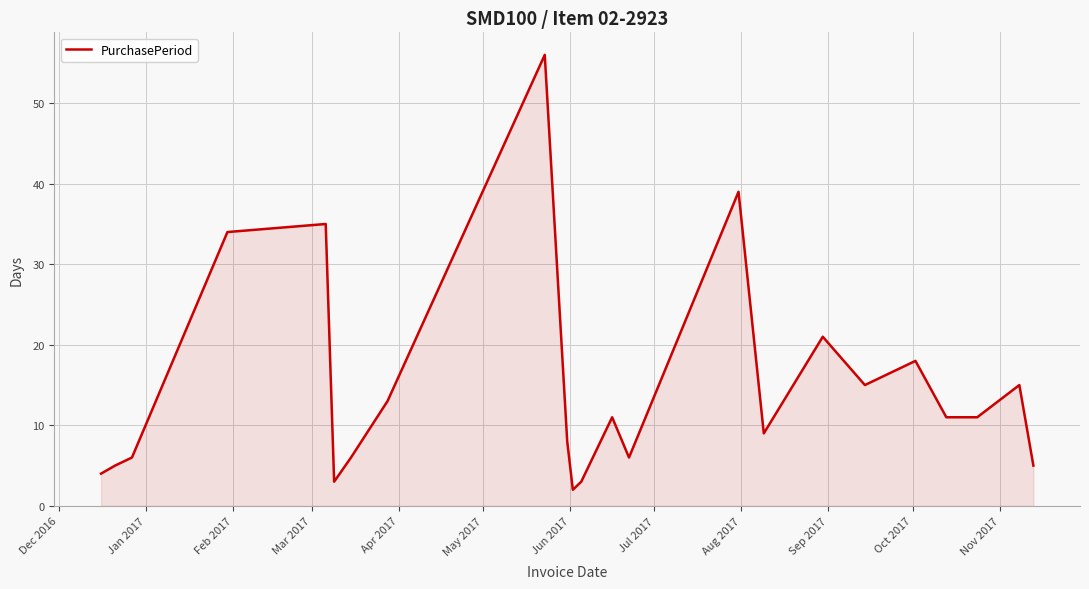

What is the greatest value displayed?

56